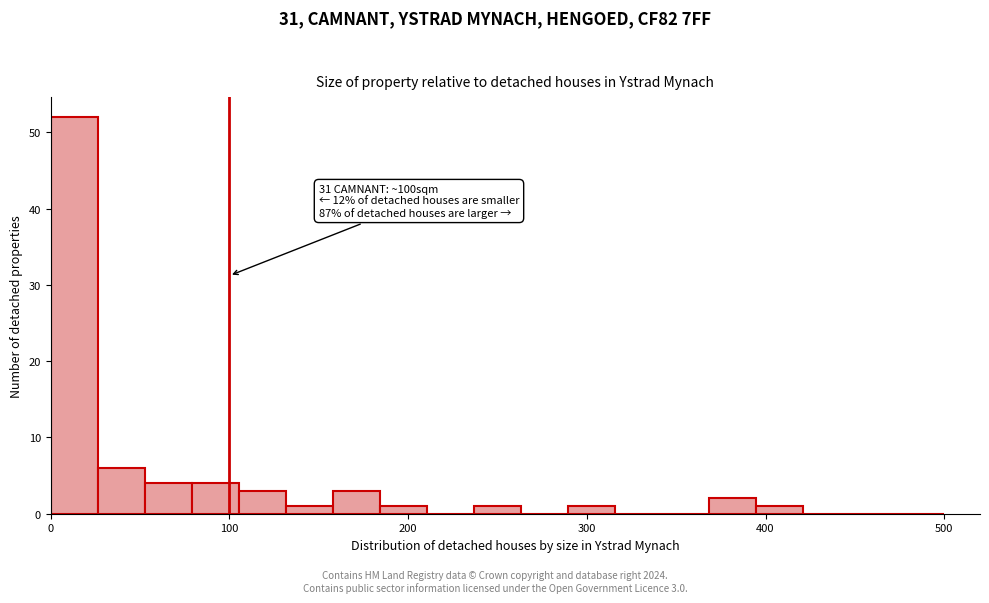

Read against the x-axis, roughly where is the centre of the tallest bar?

10